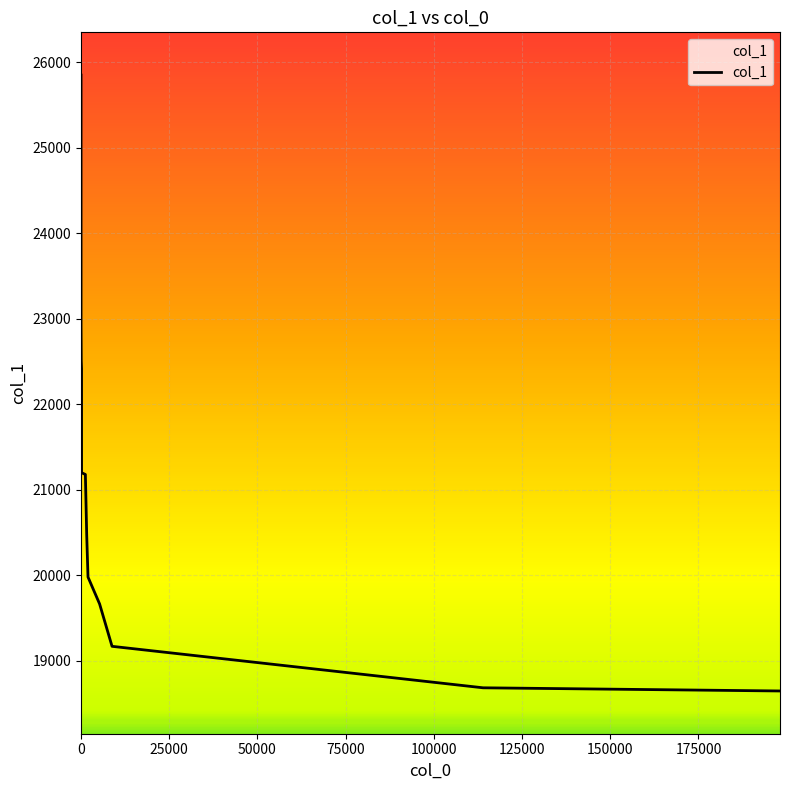

What is the difference between the maximum and minimum values?

7204.9